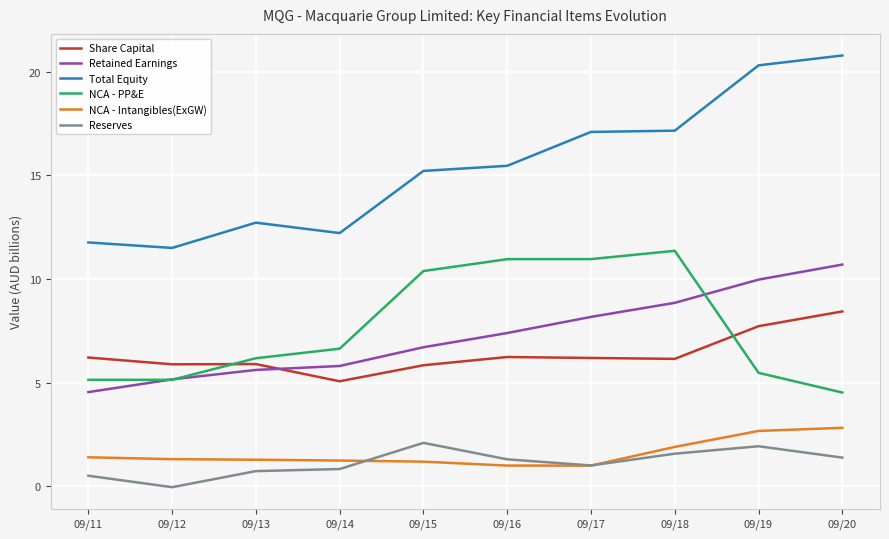

True or false: NCA - Intangibles(ExGW) and Retained Earnings intersect in this chart.

False